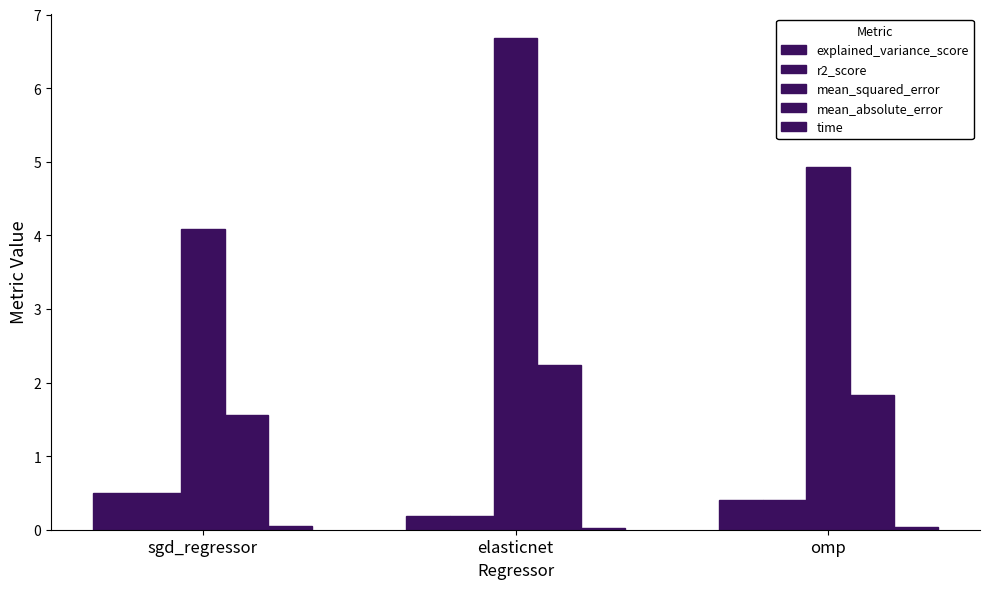

At which label does mean_squared_error reach its peak?

elasticnet